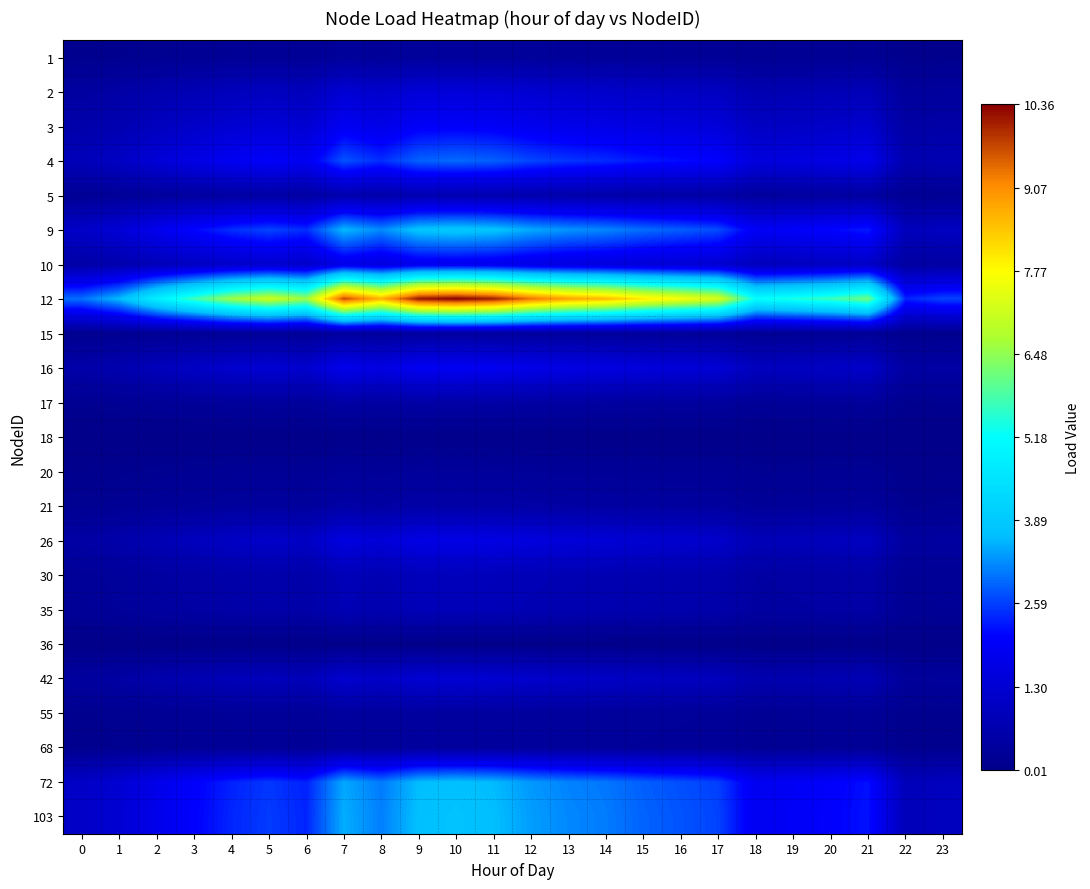

Which series has the largest range (max minus min)?

12